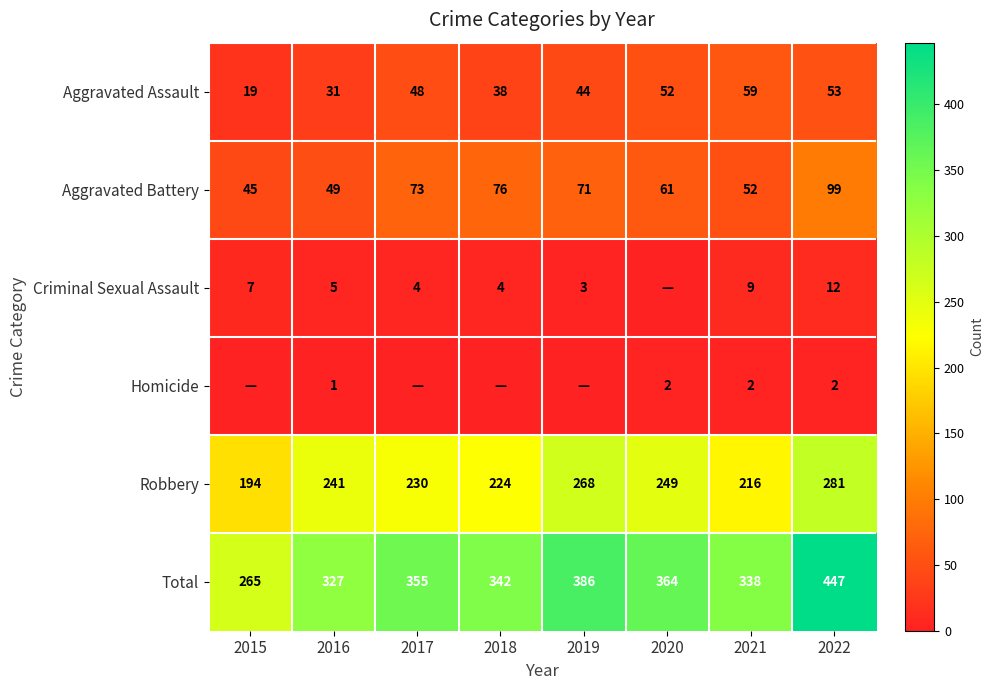

True or false: Robbery has a value of 53 at 2018.

False